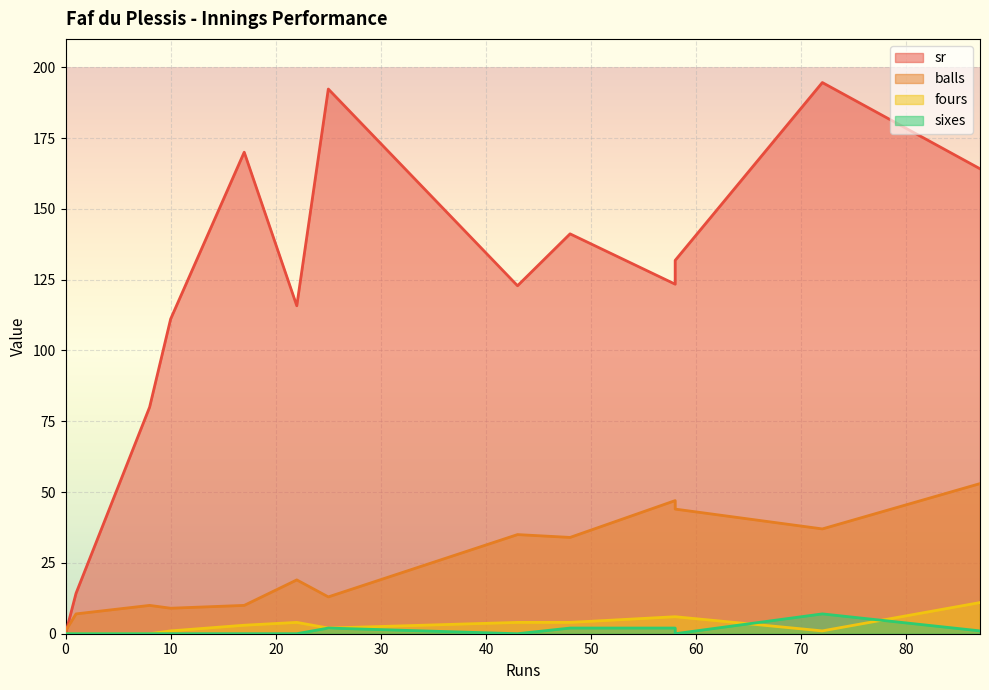

At how many categories does at least one series exceed 95?

10